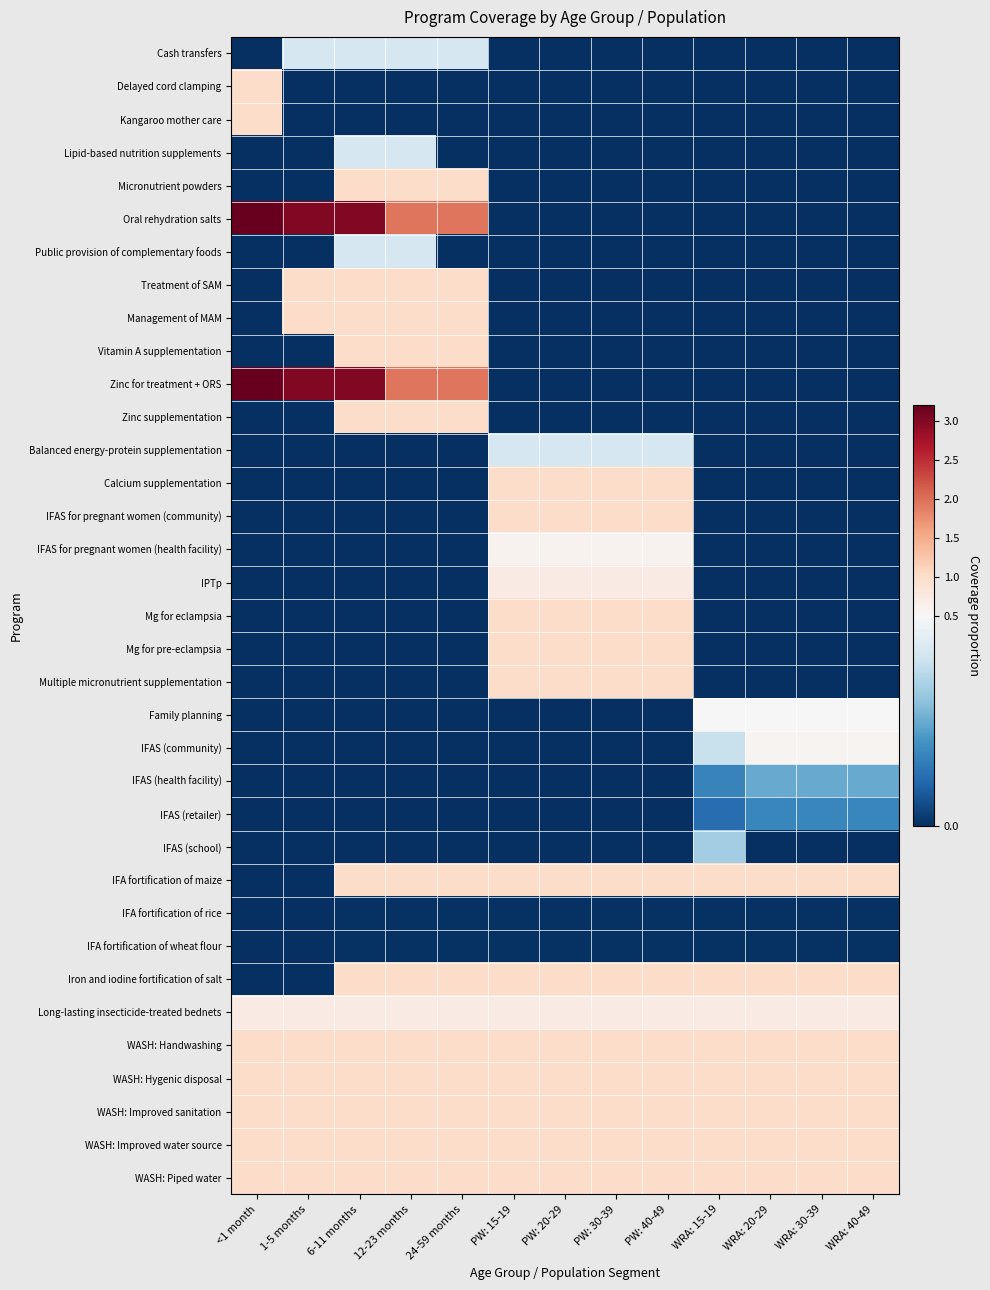

At which category is the sum across all series the highest?

6-11 months